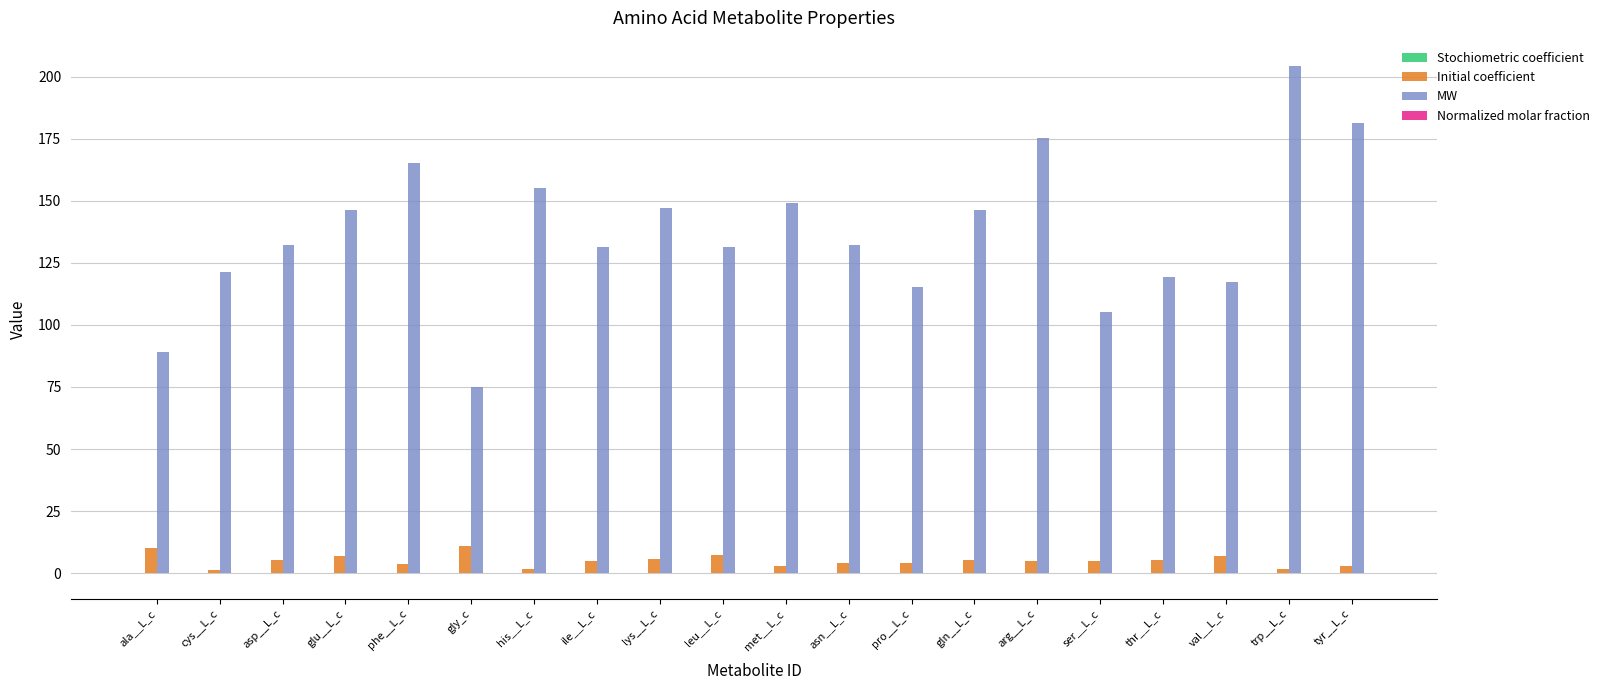

Between pro__L_c and arg__L_c, which series saw the biggest shift?

MW